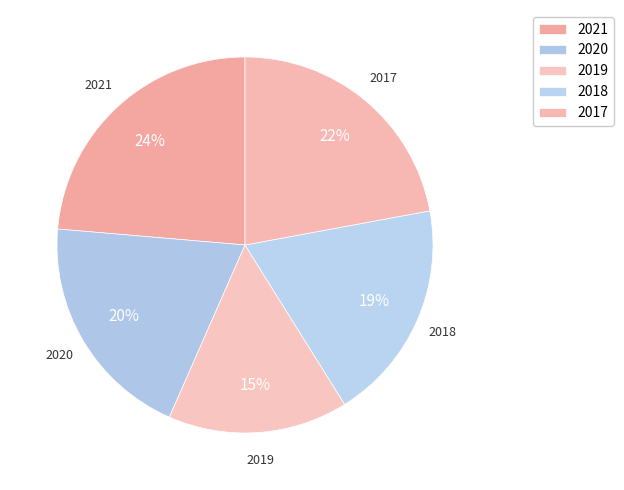

What is the largest slice in the pie chart?

2021